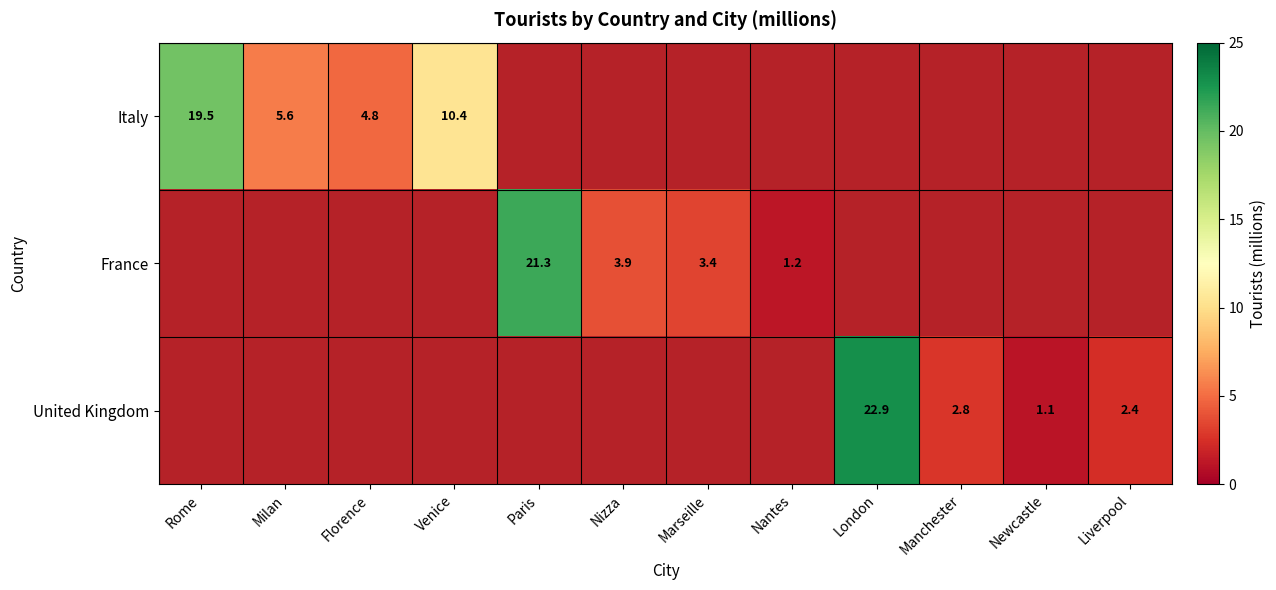

True or false: United Kingdom has a value of 10.6 at Marseille.

False